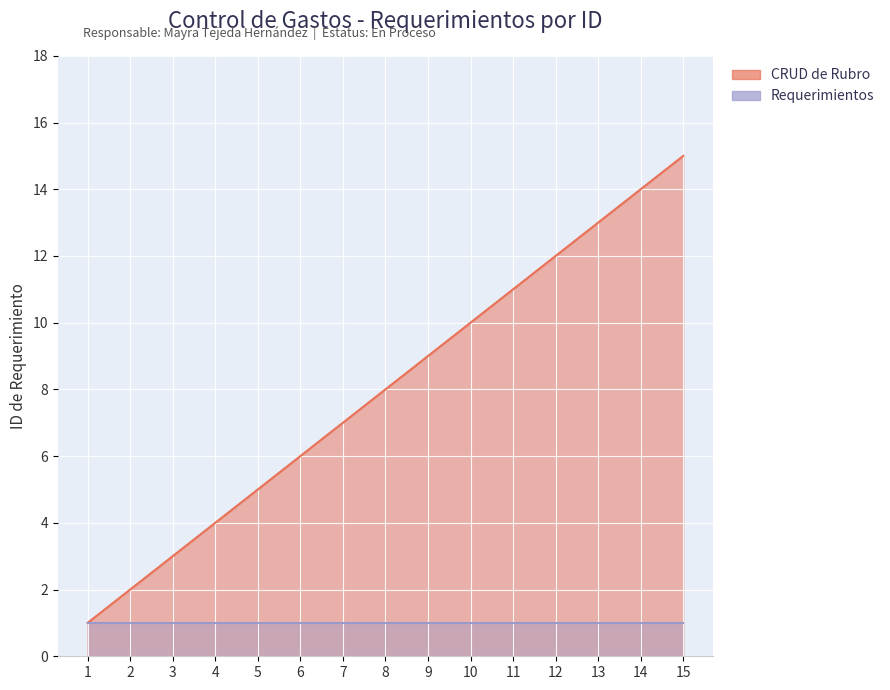

What is the ratio of the value at 7 to the value at 4?

1.8